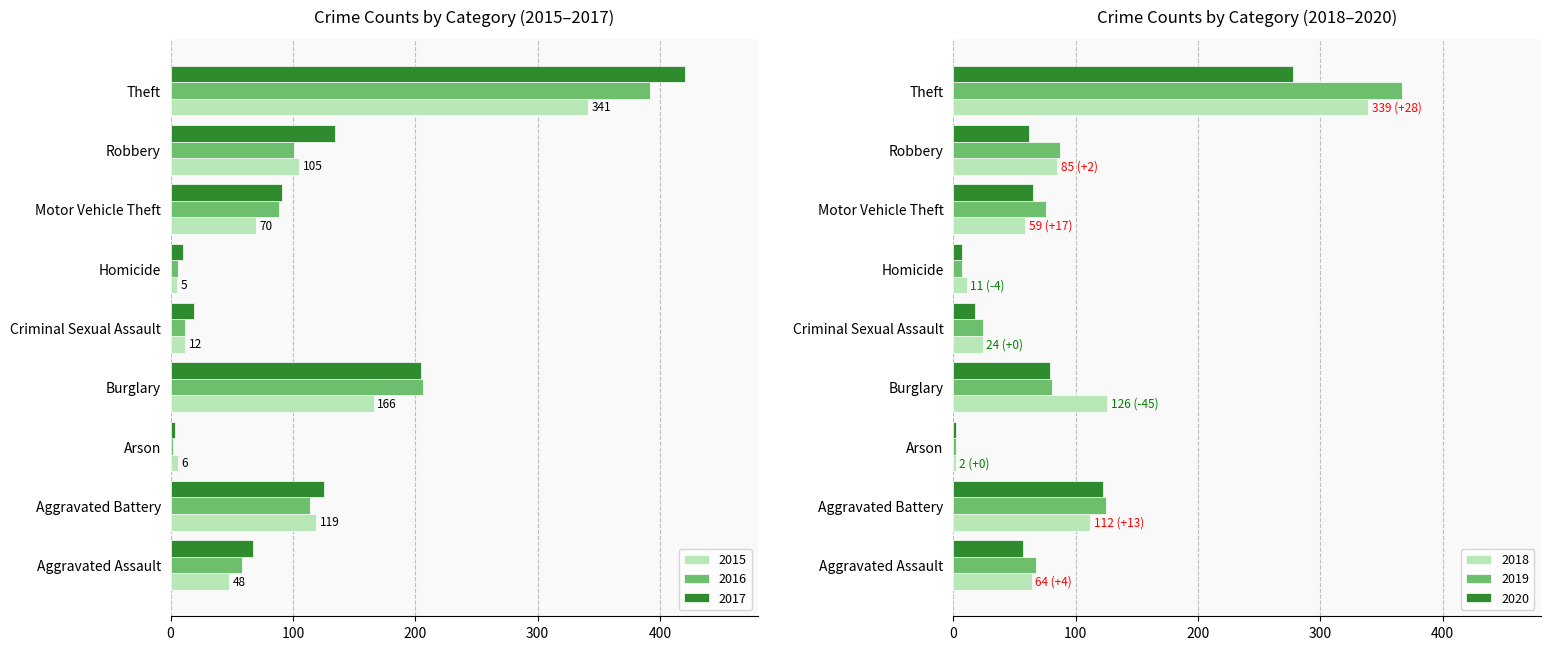

What is the value of the 2018 bar at the 9th from the left?

339